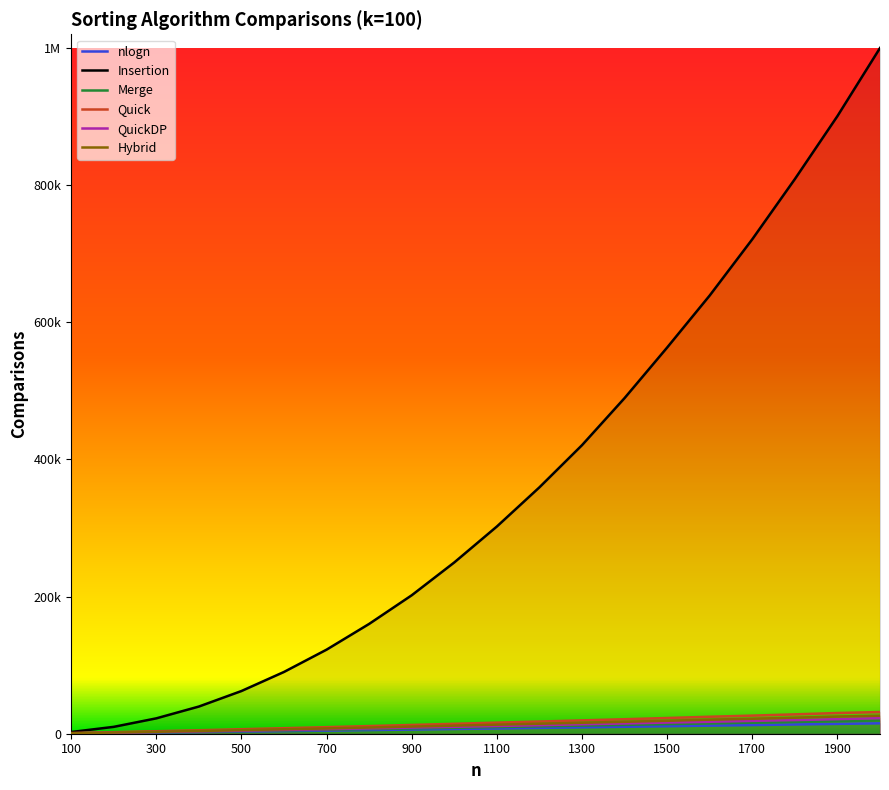

Does the chart display data point markers on the line(s)?

No